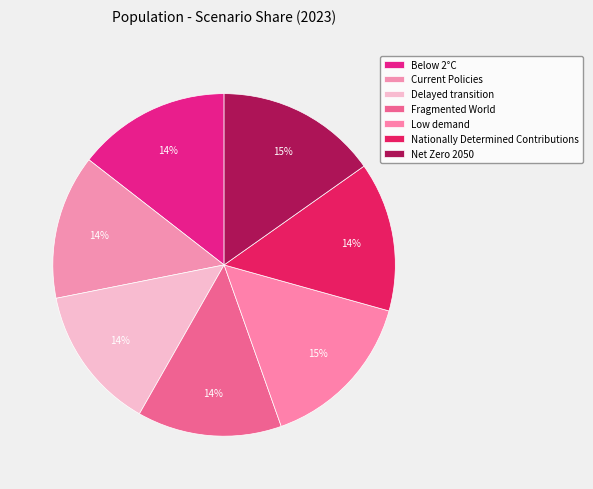

Do Low demand and Nationally Determined Contributions together represent more than half of the pie?

No